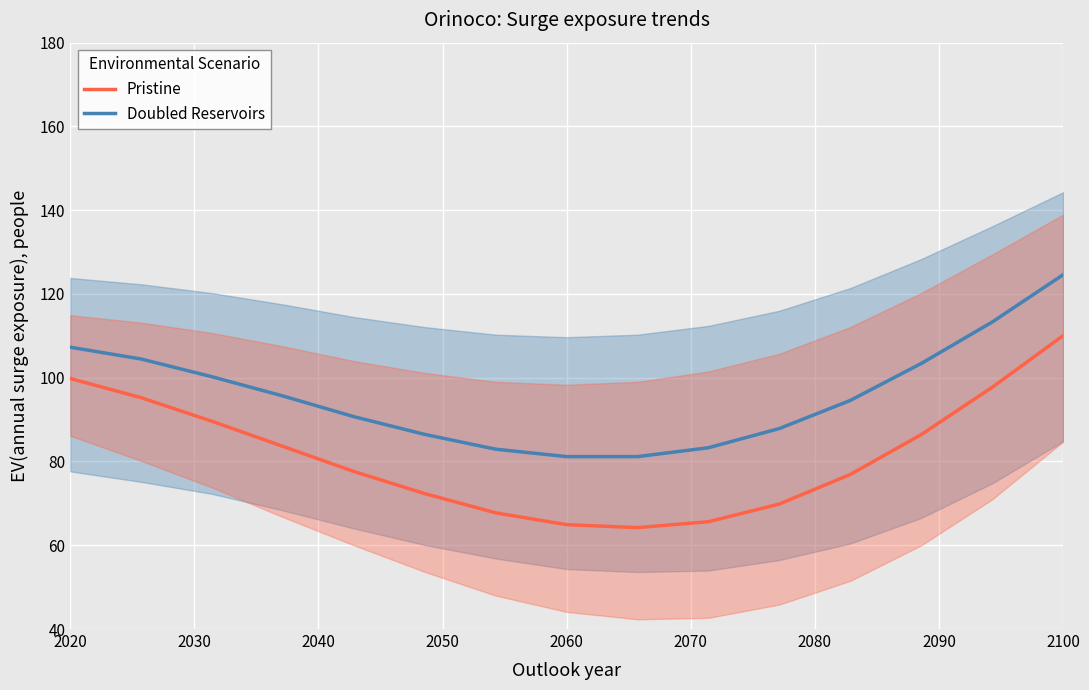

True or false: Doubled Reservoirs and Pristine cross at least once.

False